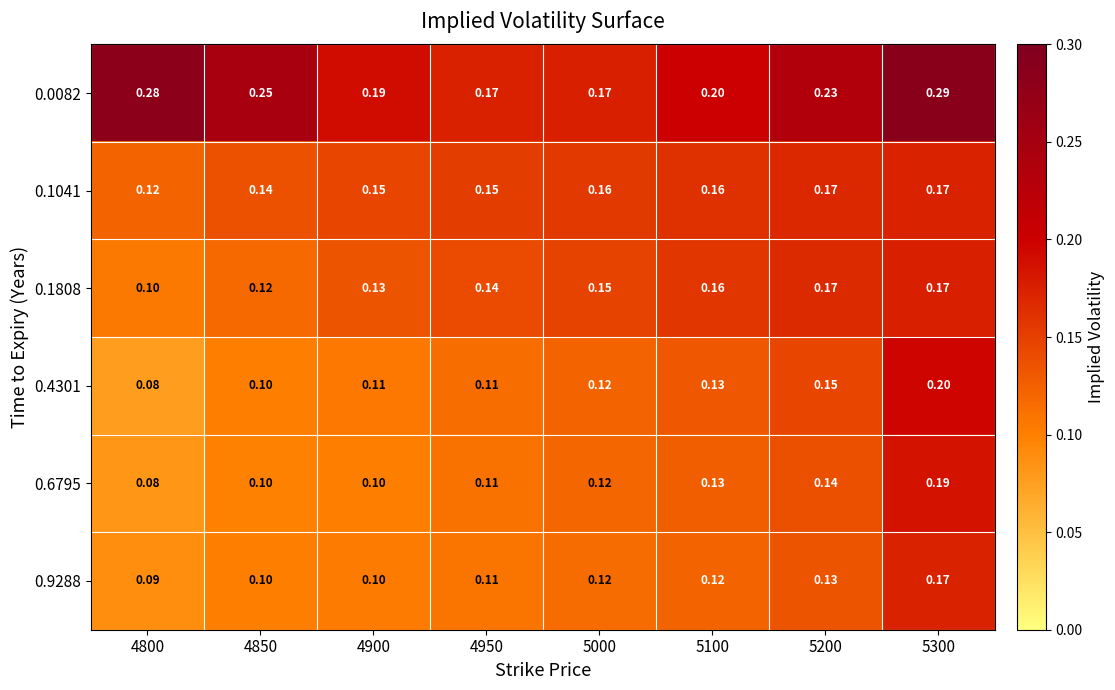

At 5100, list the series in order from largest to smallest.

0.0082, 0.1041, 0.1808, 0.4301, 0.6795, 0.9288